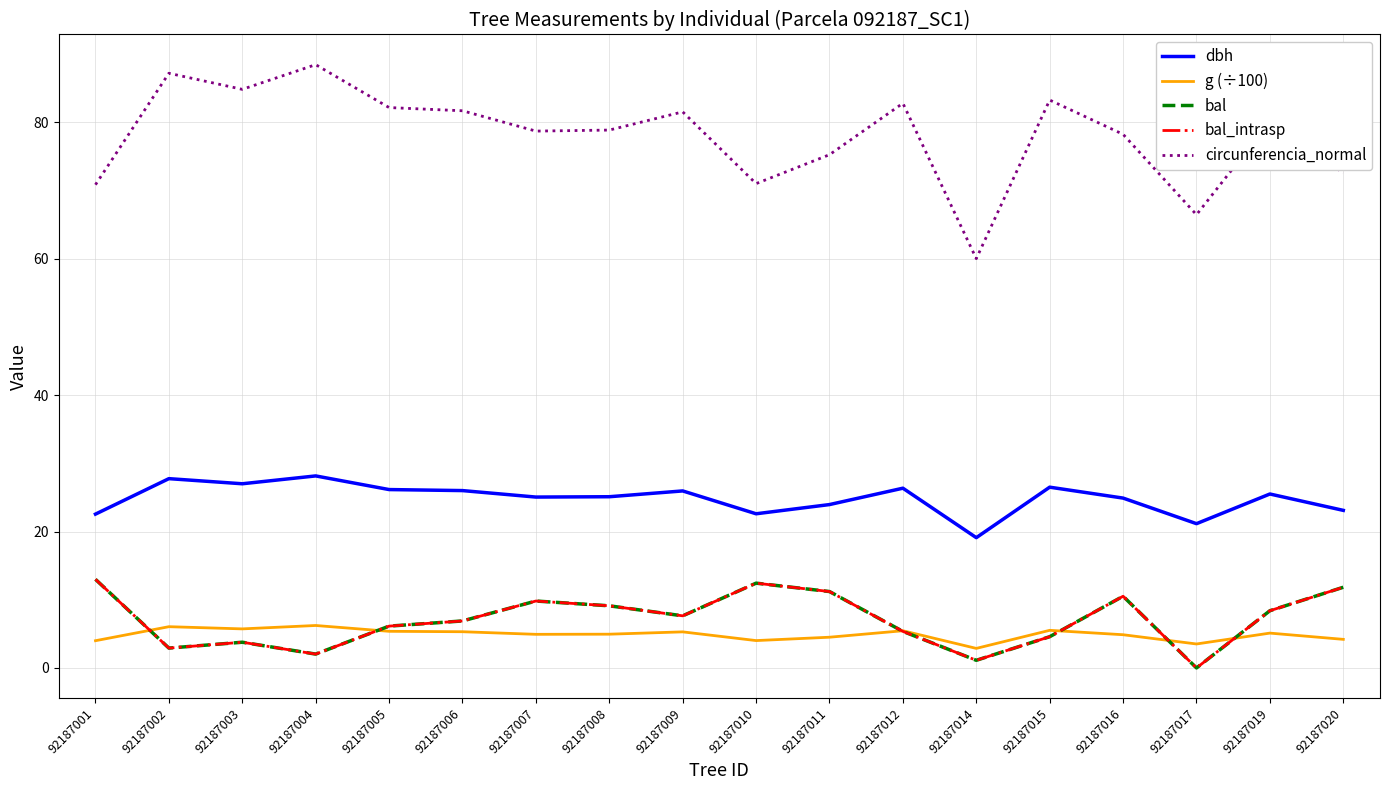

At which category does g (÷100) reach its first local valley?

92187003